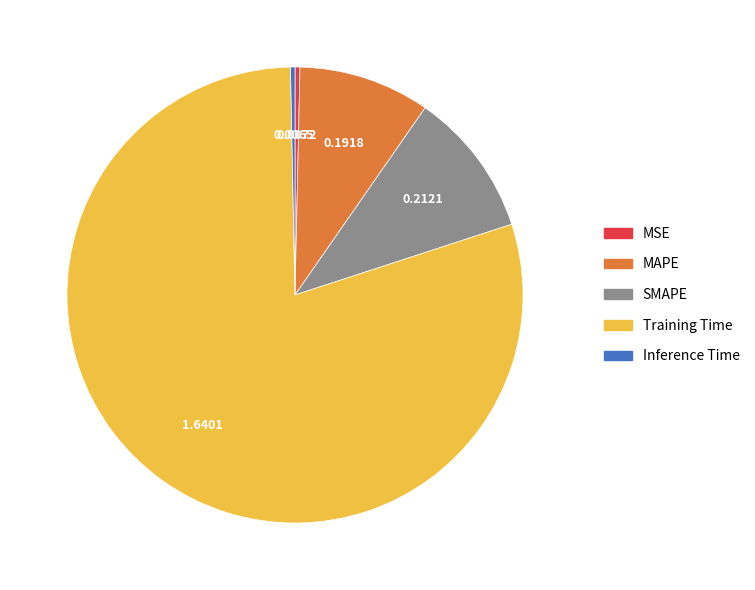

True or false: Inference Time accounts for 0% of the total.

True